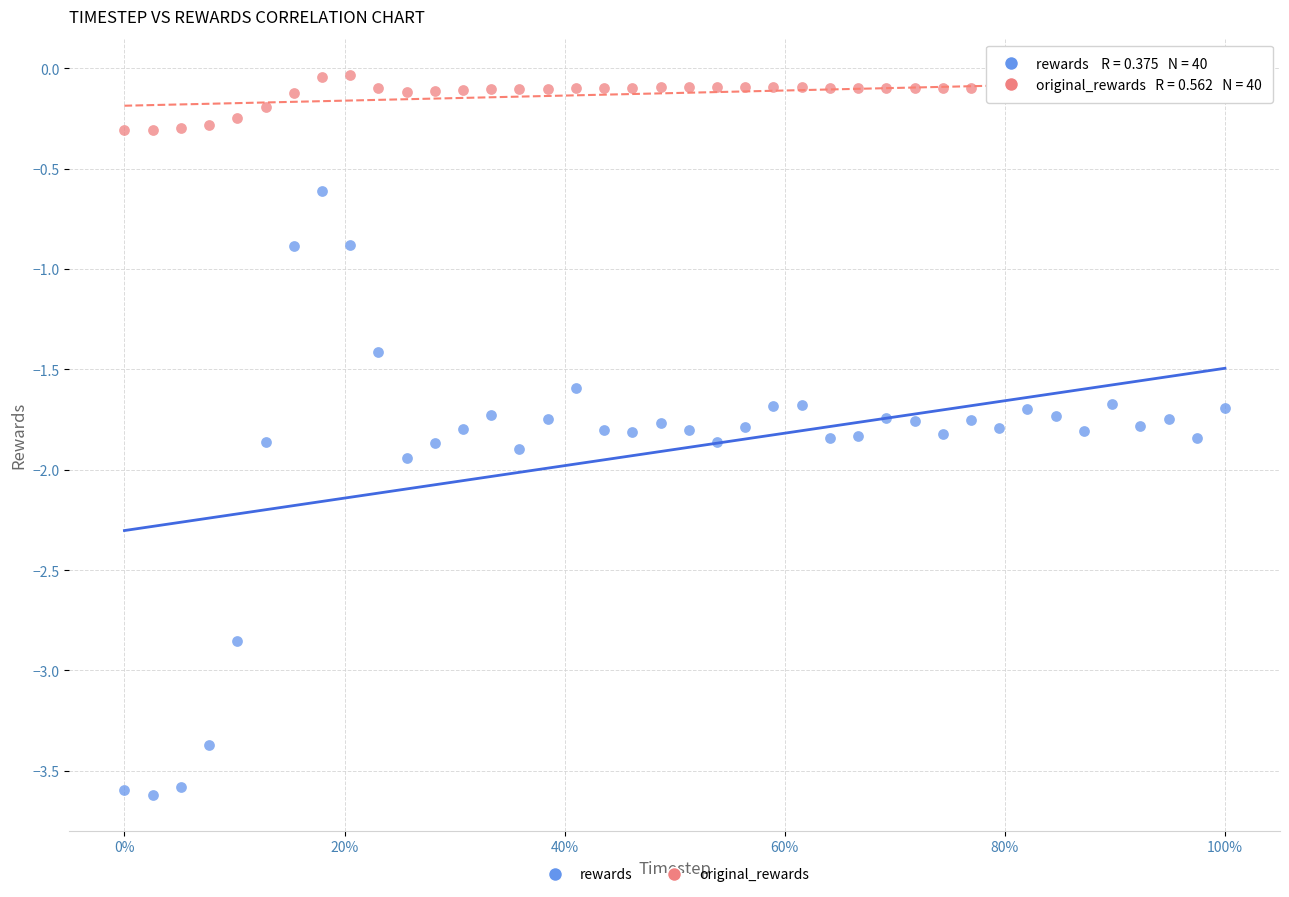

What are all the series names shown in the legend?

rewards, original_rewards